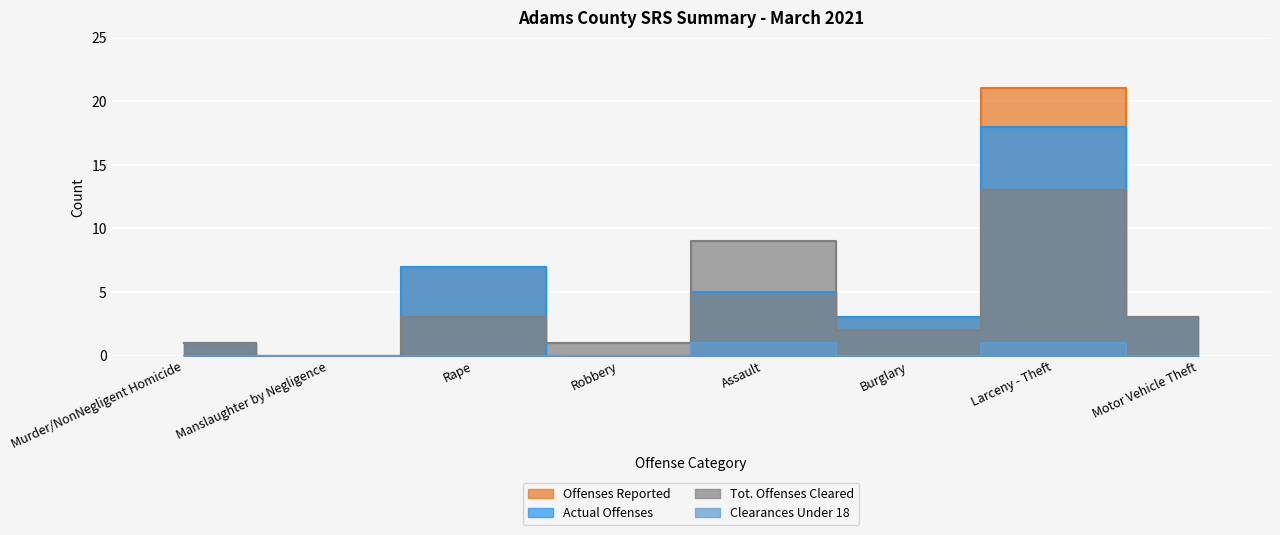

At which label is Actual Offenses closest to 9?

Rape